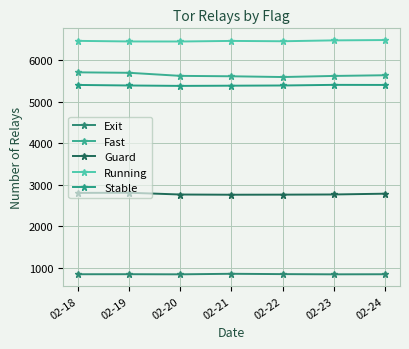

At which category does Guard reach its first local peak?

02-19